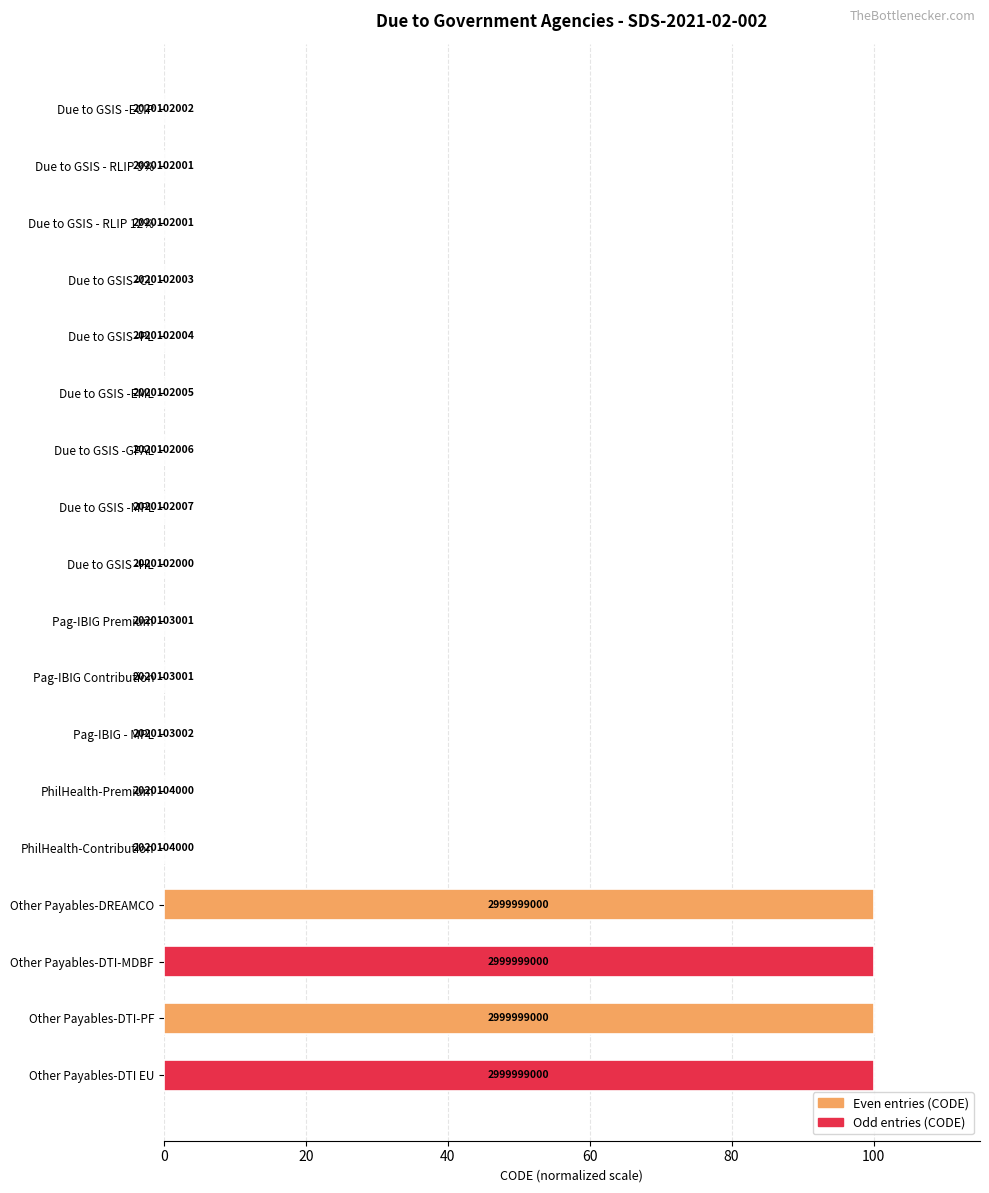

Are the bars horizontal?

Yes